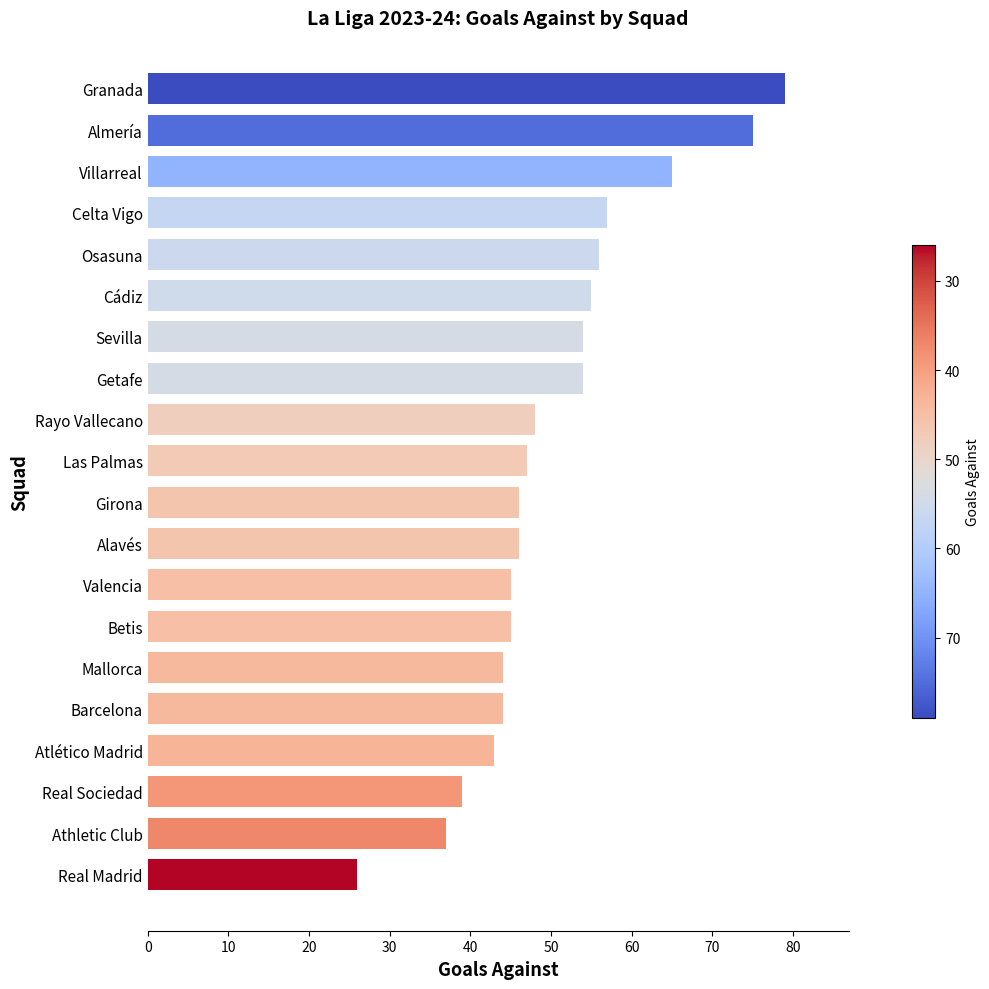

What is the difference between the second highest and minimum values?

49